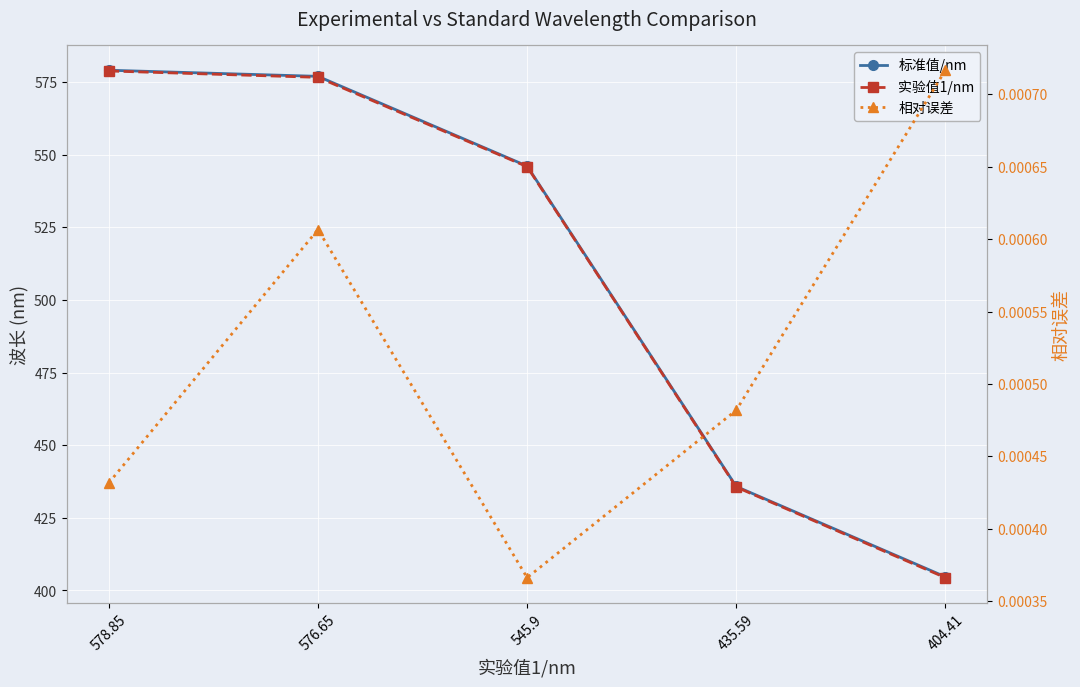

What is the average value of the 实验值1/nm series?

508.3